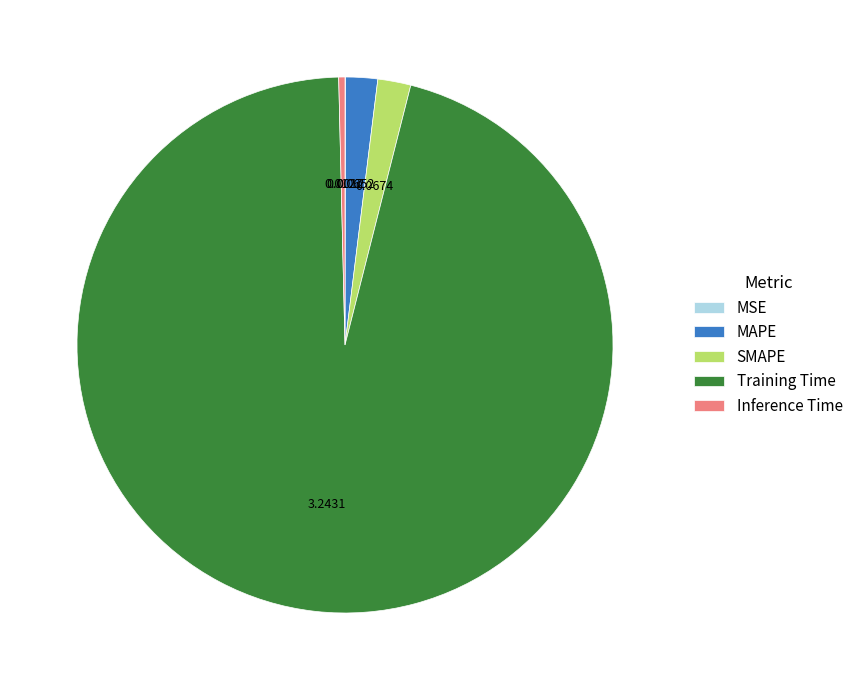

Which category has the biggest portion of the pie?

Training Time